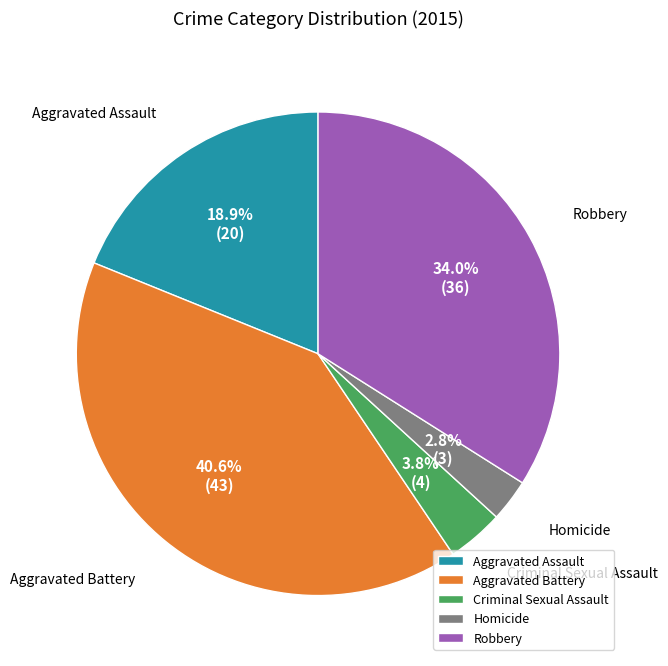

Does Robbery represent more than half of the total?

No